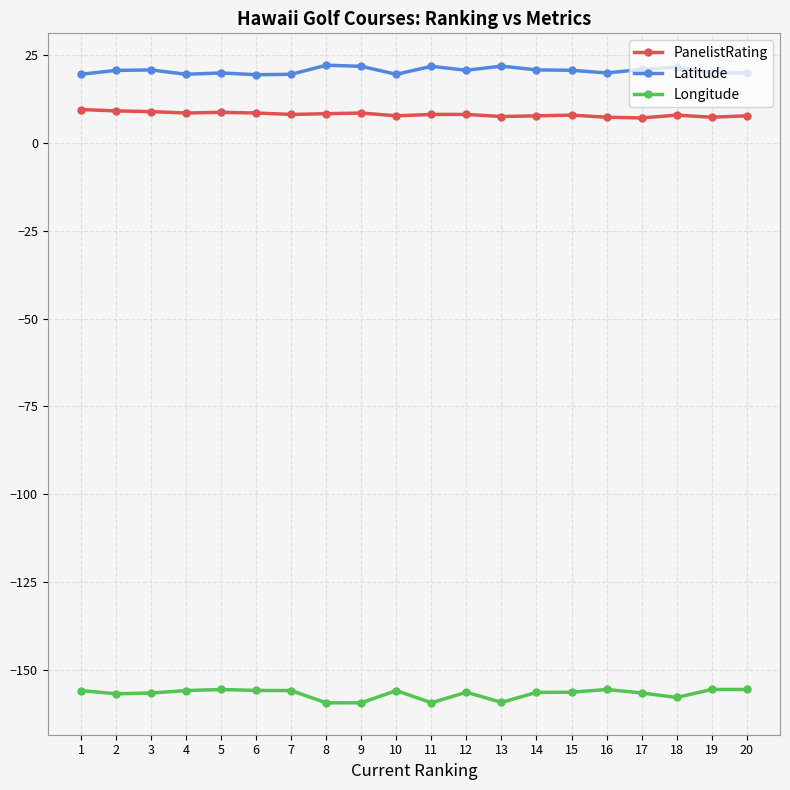

What is the difference between the second highest and second lowest values in the PanelistRating series?

1.8